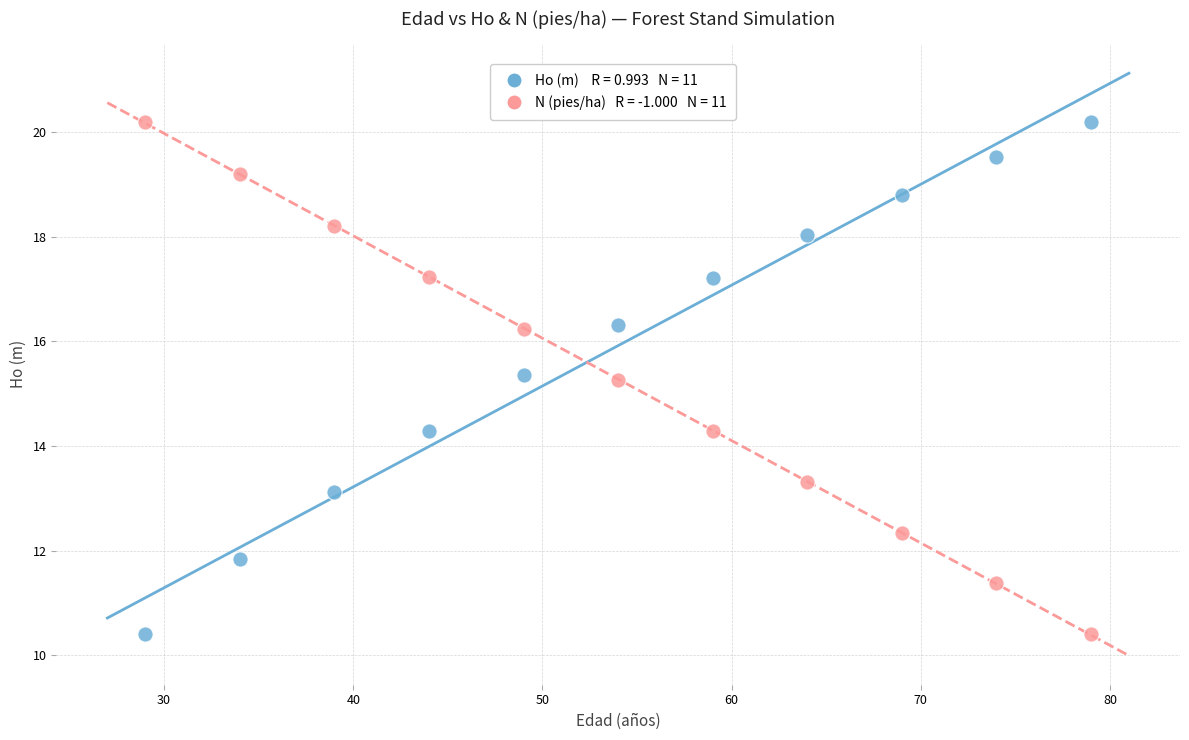

Across all data points, what is the range of Y values (max minus min)?

9.8